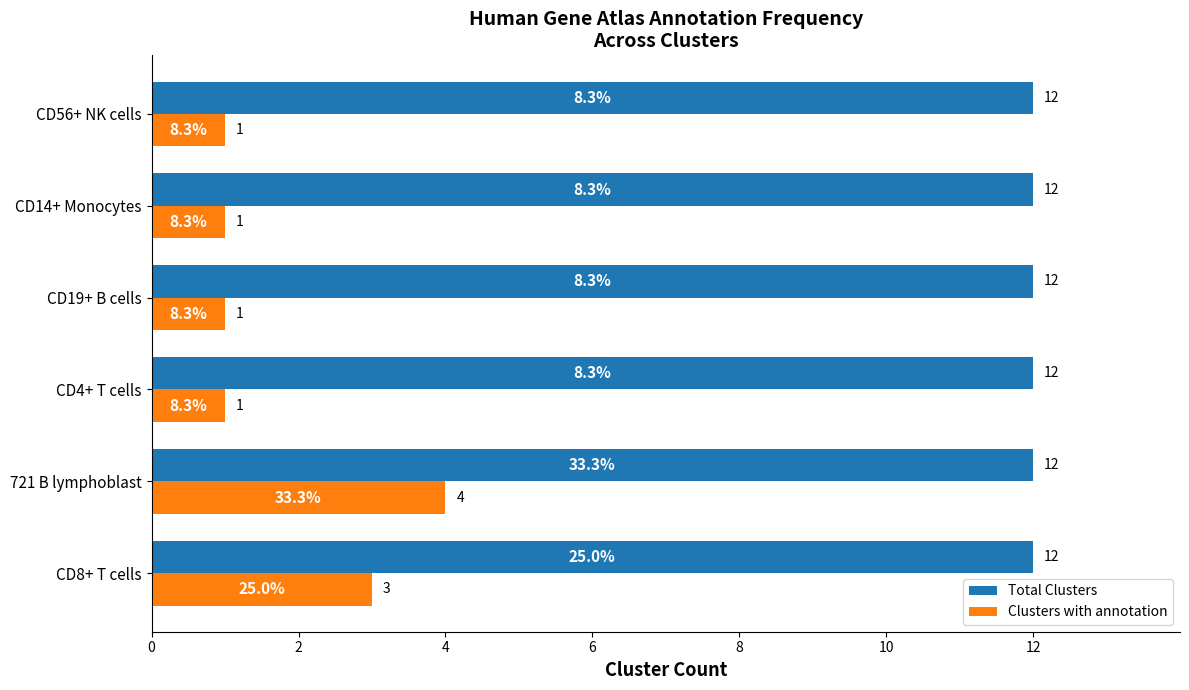

What is the difference between the highest and lowest values at CD14+ Monocytes?

11